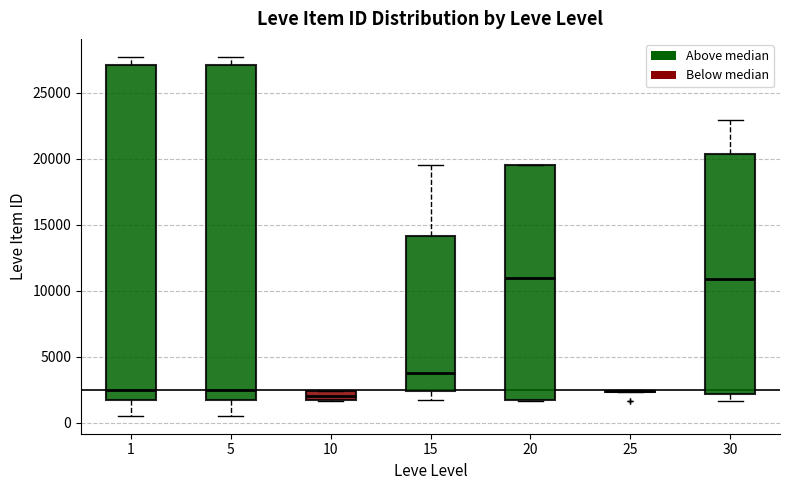

Where does the median line of the box at x = 5 sit on the y-axis? The values are not printed on the chart, so give them approximately, as read against the axis.

2500